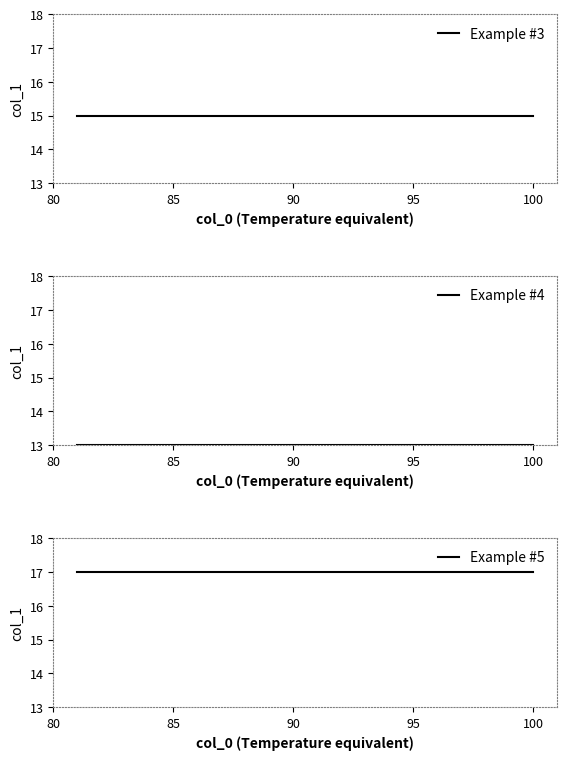

What position from the left is 95?

4